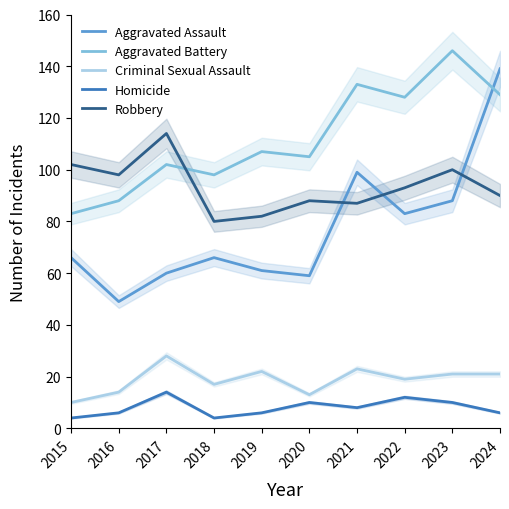

Reading left to right, what are all the values shown in this chart?

Aggravated Assault: 2015=66	2016=49	2017=60	2018=66	2019=61	2020=59	2021=99	2022=83	2023=88	2024=139
Aggravated Battery: 2015=83	2016=88	2017=102	2018=98	2019=107	2020=105	2021=133	2022=128	2023=146	2024=129
Criminal Sexual Assault: 2015=10	2016=14	2017=28	2018=17	2019=22	2020=13	2021=23	2022=19	2023=21	2024=21
Homicide: 2015=4	2016=6	2017=14	2018=4	2019=6	2020=10	2021=8	2022=12	2023=10	2024=6
Robbery: 2015=102	2016=98	2017=114	2018=80	2019=82	2020=88	2021=87	2022=93	2023=100	2024=90